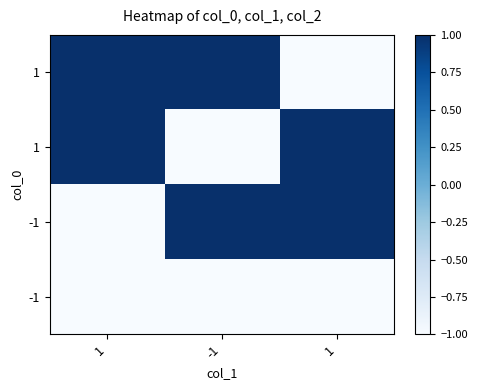

Count the number of categories in the chart.

3